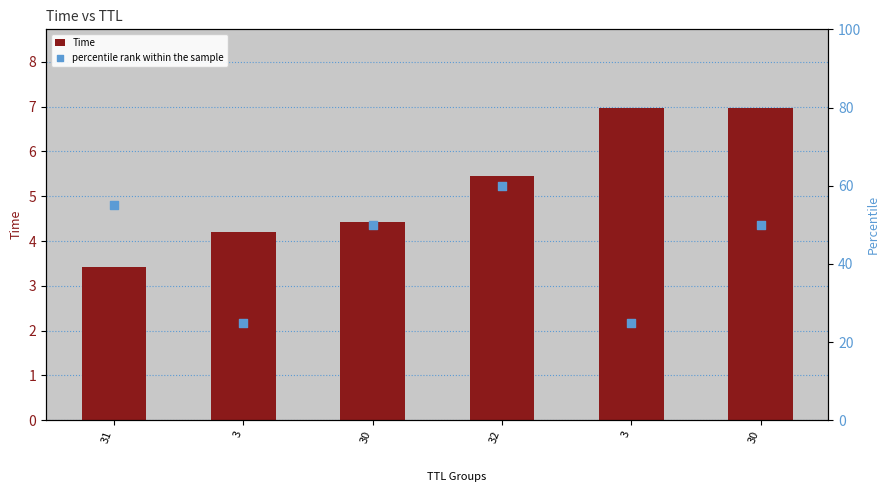

Which series has the largest total across all categories?

percentile rank within the sample